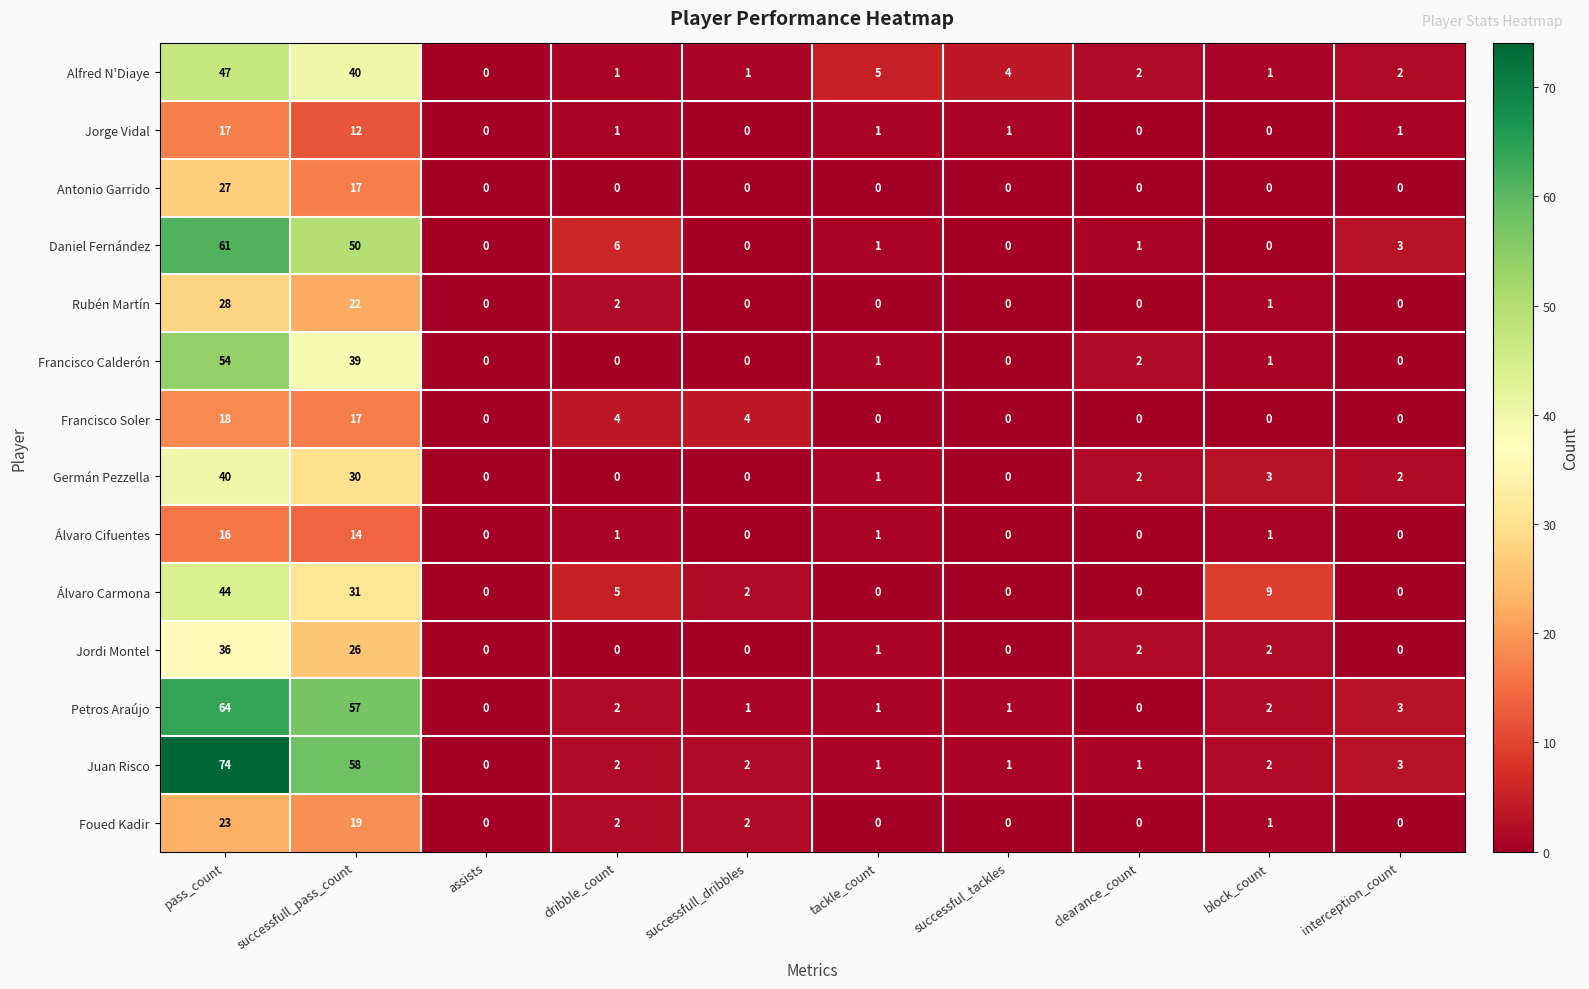

The Francisco Soler series shows 4 at dribble_count. True or false?

True